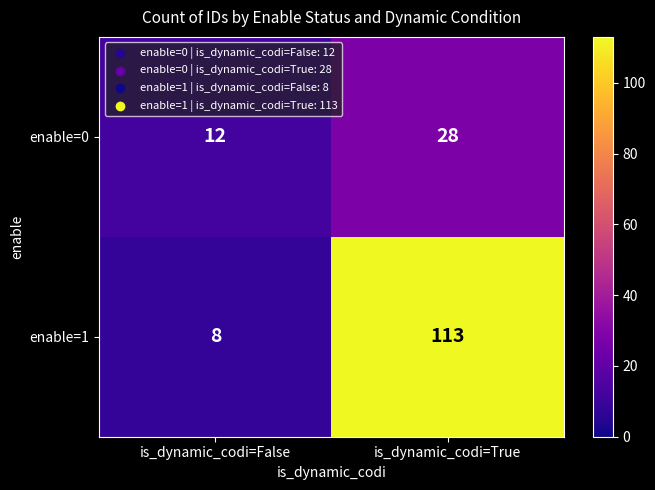

Reading right to left, transcribe all the data shown in this chart.

enable=0: is_dynamic_codi=True=28	is_dynamic_codi=False=12
enable=1: is_dynamic_codi=True=113	is_dynamic_codi=False=8